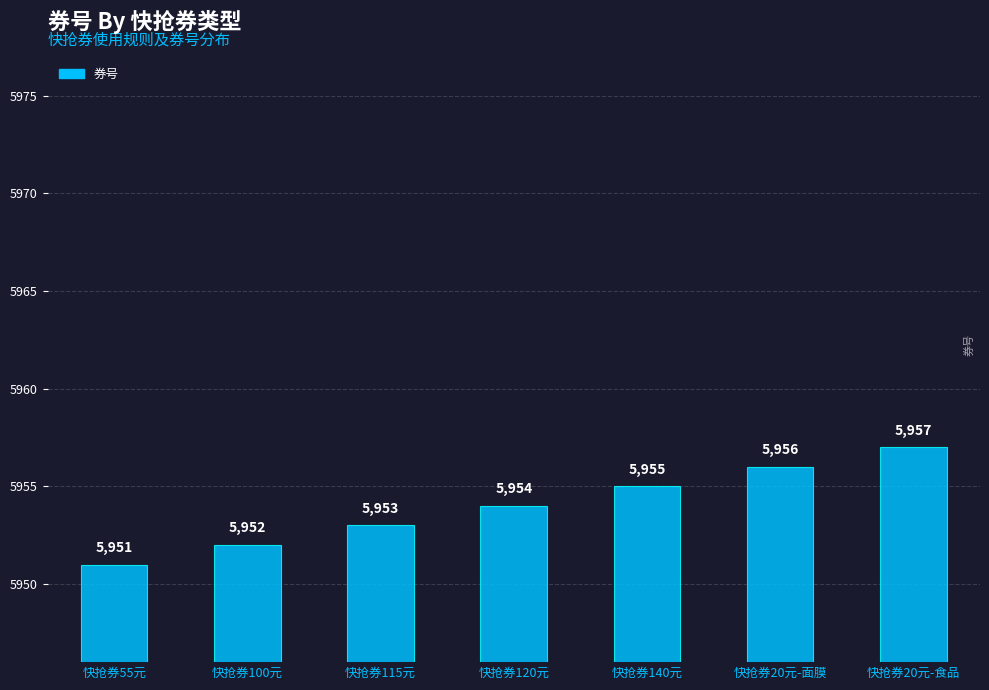

Which label corresponds to the smallest value in the chart?

快抢券55元